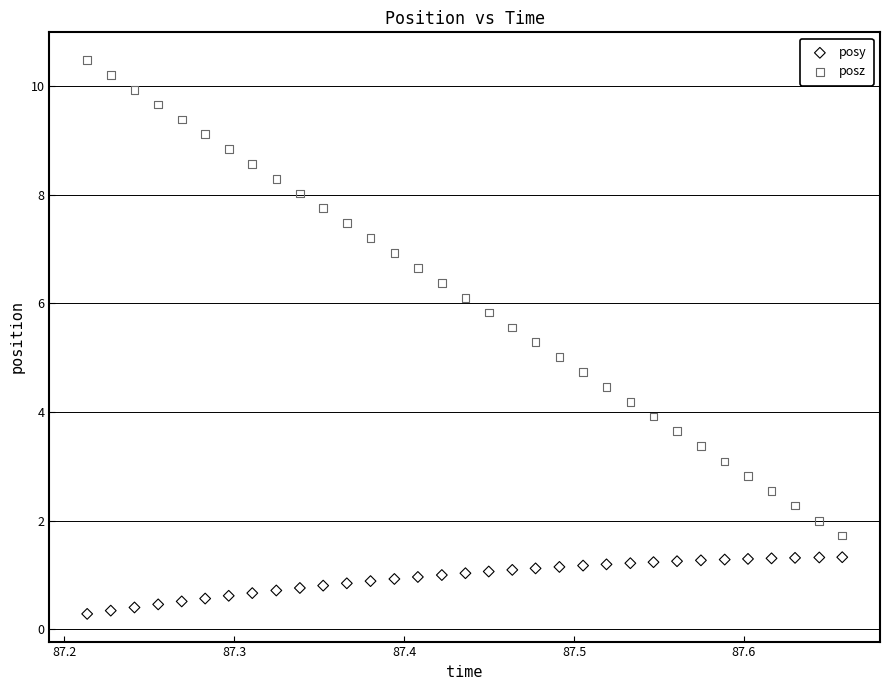

Across all data points, what is the range of X values (max minus min)?

0.4